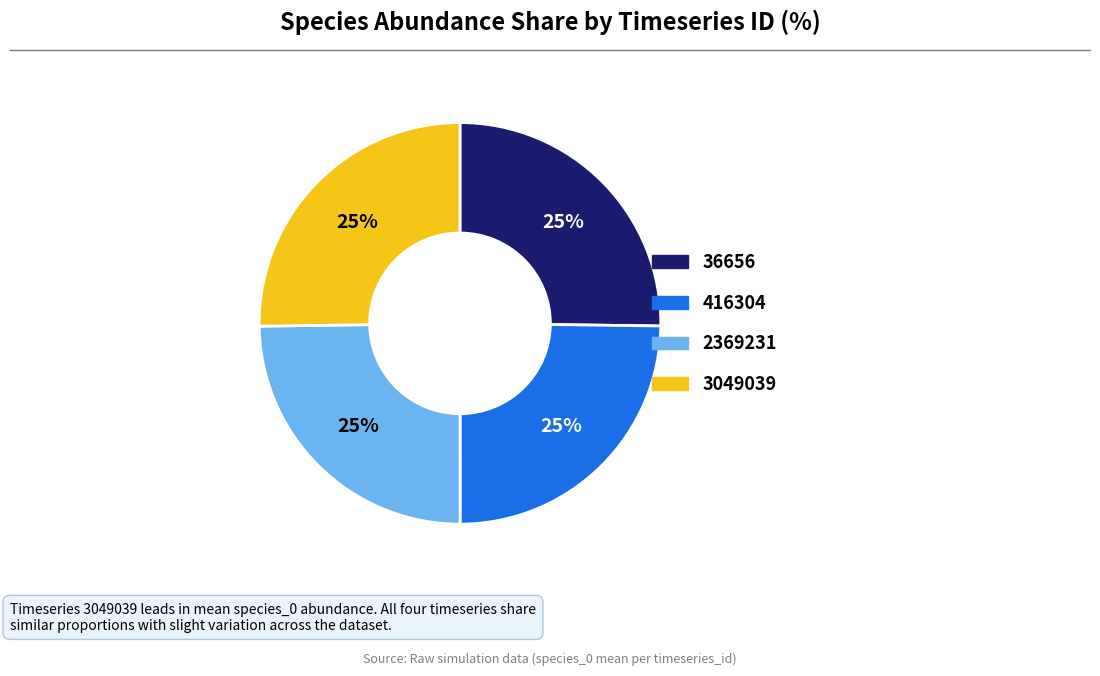

True or false: 3049039 accounts for 25% of the total.

True